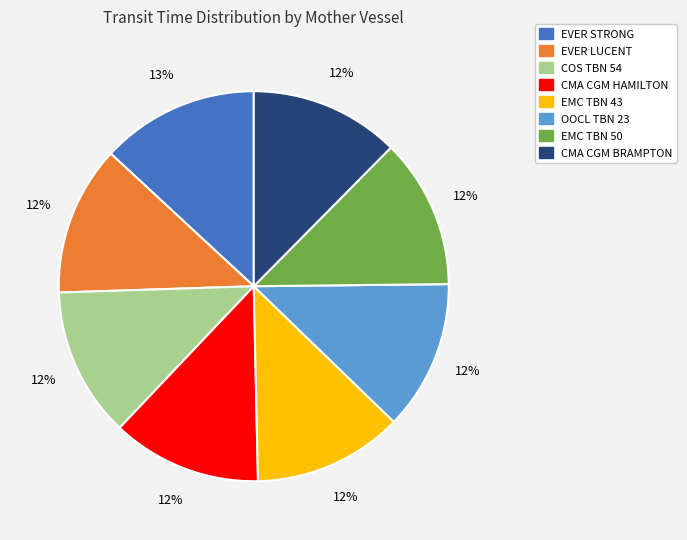

Does COS TBN 54 represent more than half of the total?

No